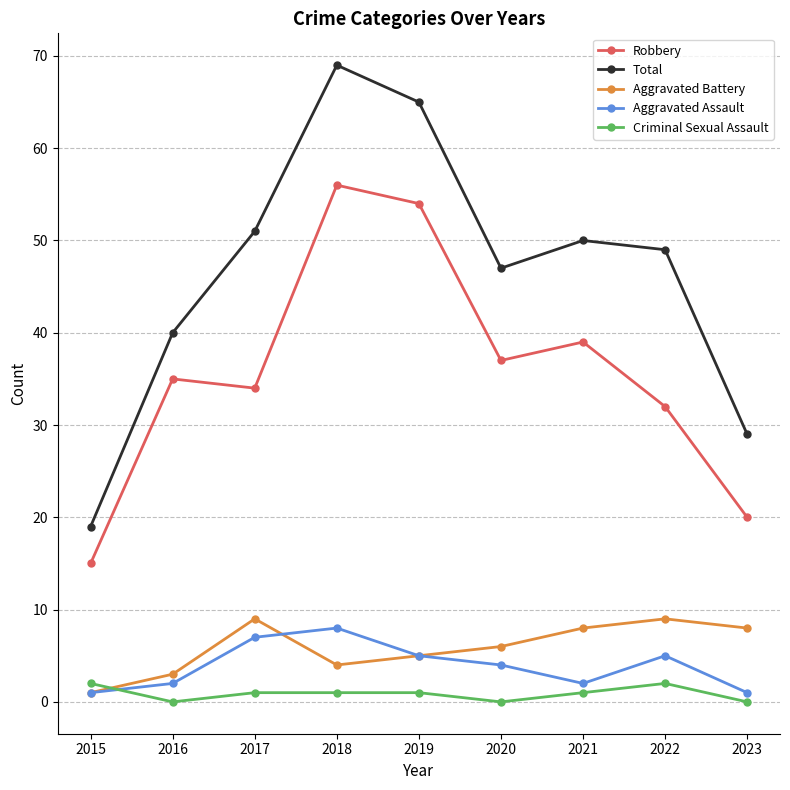

What is the average value of the Aggravated Battery series?

6